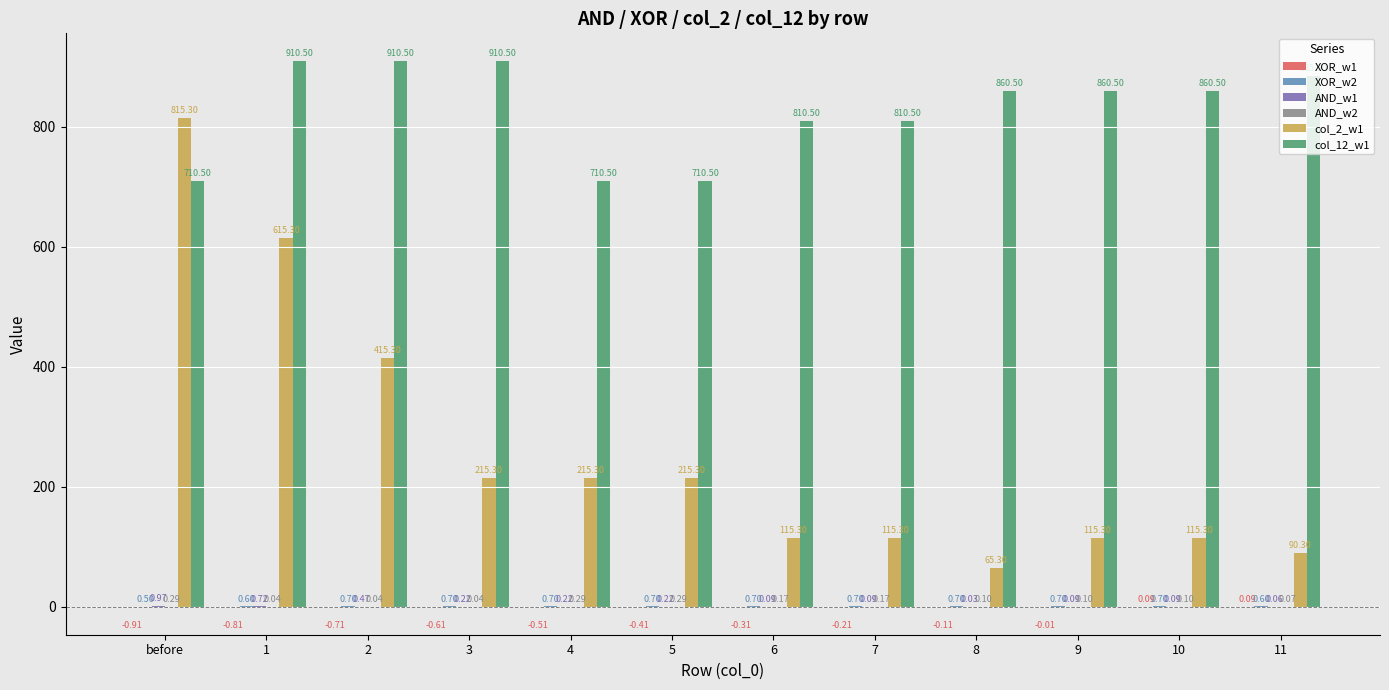

At which category is the sum across all series the highest?

before